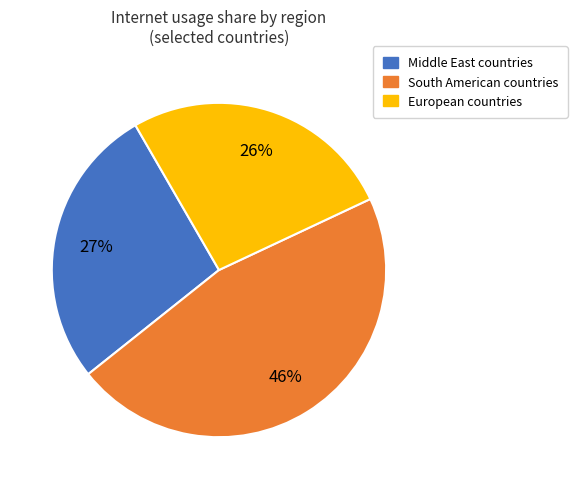

To the nearest percent, what is the average slice percentage?

33%